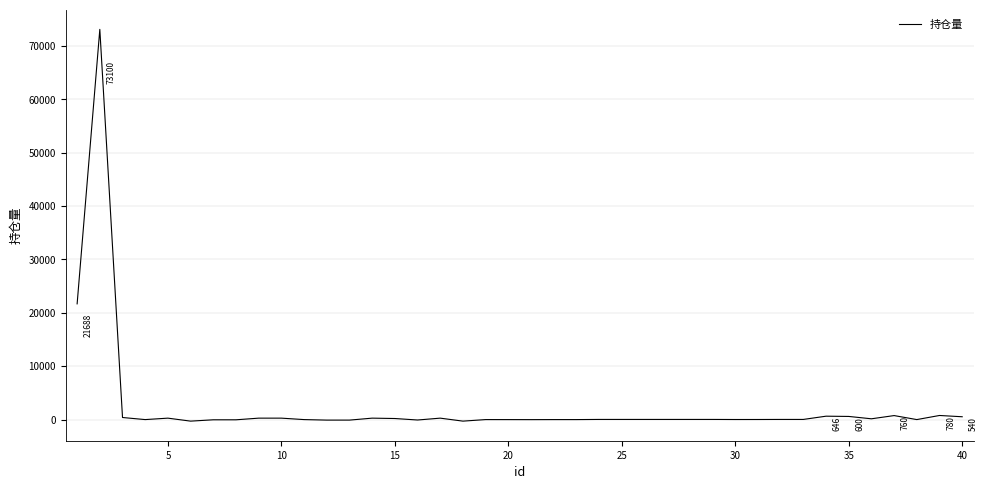

Is this an area chart (filled region under the line)?

No